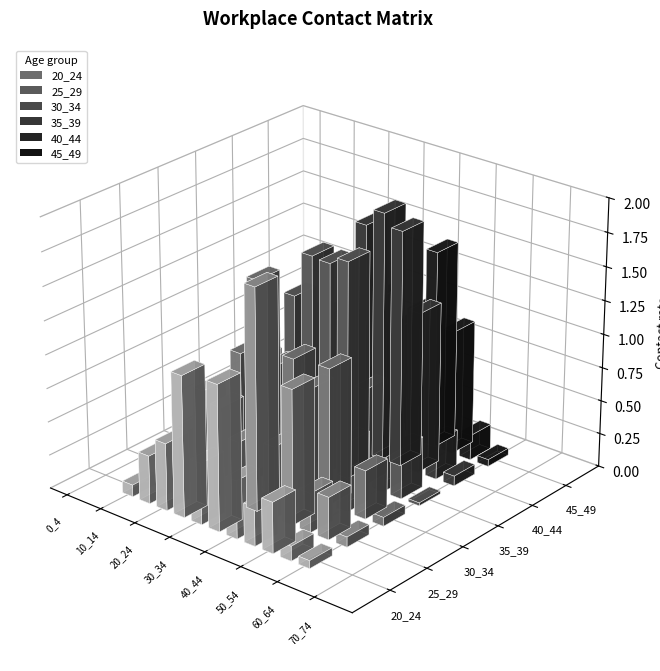

Reading right to left, extract all data points from this chart.

20_24: 75_100=0.0	70_74=0.0	65_69=0.0	60_64=0.1	55_59=0.1	50_54=0.4	45_49=0.3	40_44=0.4	35_39=1.1	30_34=0.5	25_29=1.1	20_24=0.5	15_19=0.4	10_14=0.1	5_9=0.0	0_4=0.0
25_29: 75_100=0.0	70_74=0.0	65_69=0.0	60_64=0.1	55_59=0.3	50_54=0.3	45_49=1.0	40_44=0.5	35_39=1.6	30_34=0.5	25_29=0.7	20_24=0.8	15_19=0.4	10_14=0.1	5_9=0.0	0_4=0.0
30_34: 75_100=0.0	70_74=0.0	65_69=0.0	60_64=0.1	55_59=0.4	50_54=0.5	45_49=1.0	40_44=0.8	35_39=1.0	30_34=0.9	25_29=1.5	20_24=0.9	15_19=0.1	10_14=0.1	5_9=0.0	0_4=0.0
35_39: 75_100=0.0	70_74=0.0	65_69=0.0	60_64=0.0	55_59=0.4	50_54=0.4	45_49=0.7	40_44=1.6	35_39=1.6	30_34=1.6	25_29=1.2	20_24=0.4	15_19=0.7	10_14=0.1	5_9=0.0	0_4=0.0
40_44: 75_100=0.0	70_74=0.0	65_69=0.0	60_64=0.1	55_59=0.3	50_54=1.2	45_49=1.8	40_44=1.8	35_39=1.7	30_34=1.4	25_29=1.0	20_24=0.9	15_19=0.3	10_14=0.0	5_9=0.0	0_4=0.0
45_49: 75_100=0.0	70_74=0.0	65_69=0.0	60_64=0.1	55_59=0.2	50_54=0.9	45_49=1.5	40_44=1.0	35_39=0.8	30_34=1.0	25_29=0.3	20_24=0.5	15_19=0.2	10_14=0.0	5_9=0.0	0_4=0.0